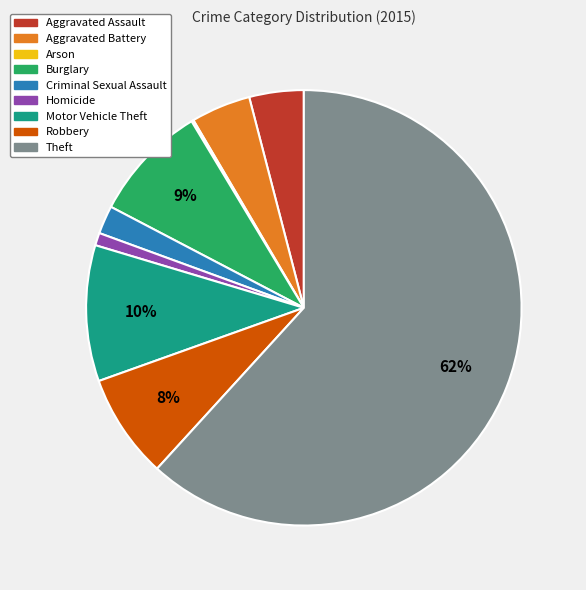

True or false: Motor Vehicle Theft accounts for 23% of the total.

False